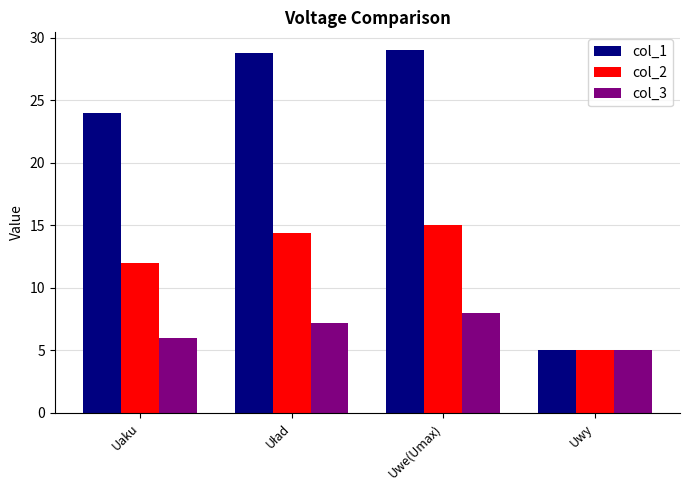

The col_3 series shows 2.9 at Uwe(Umax). True or false?

False